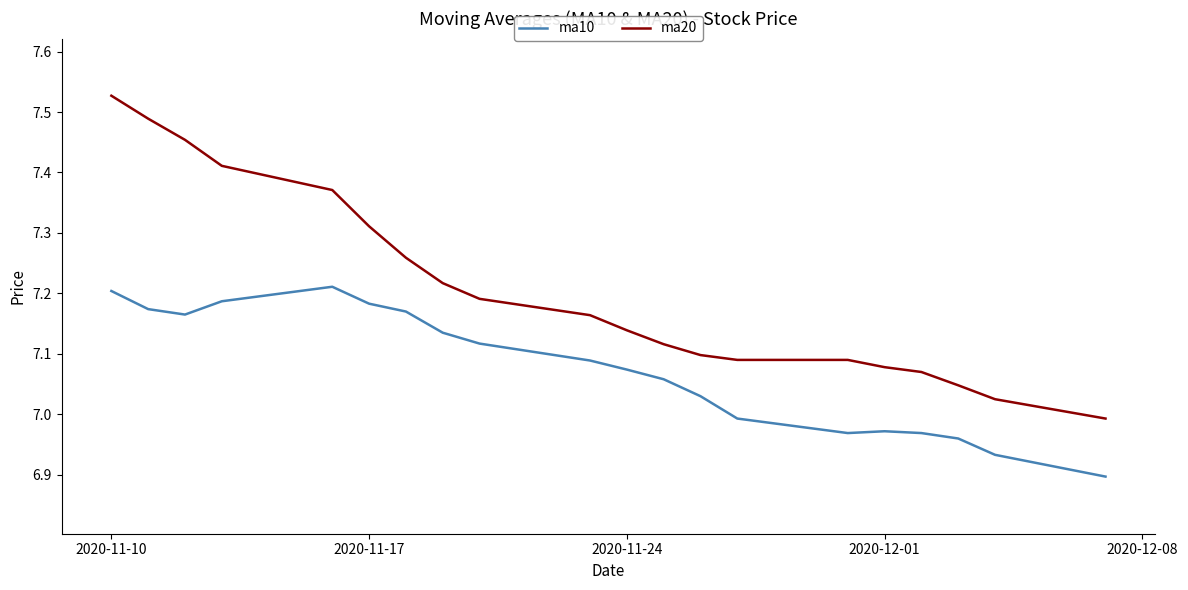

Which series has the widest spread of values?

ma20